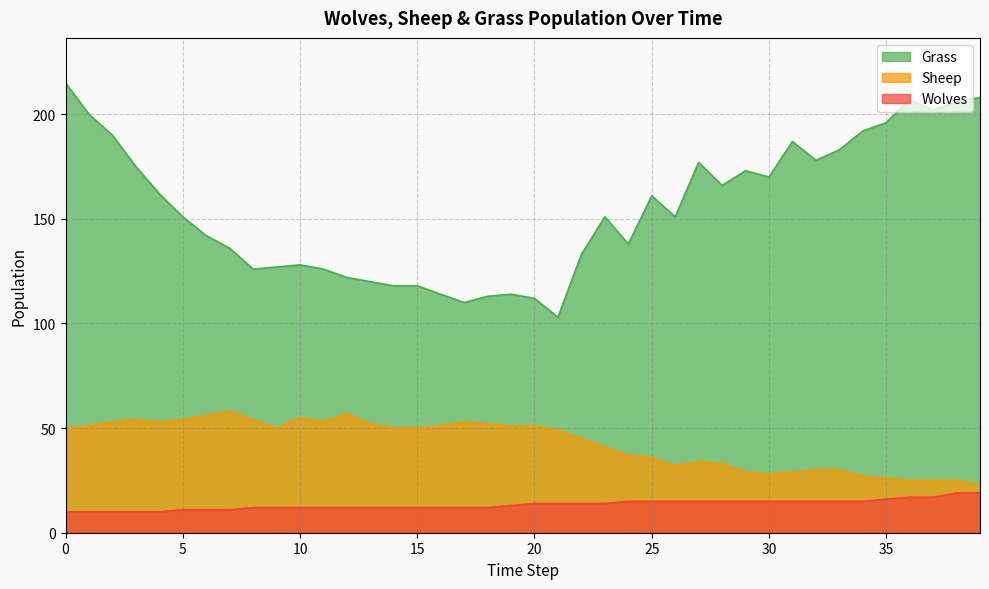

Which series changed the most between 16 and 25?

Grass